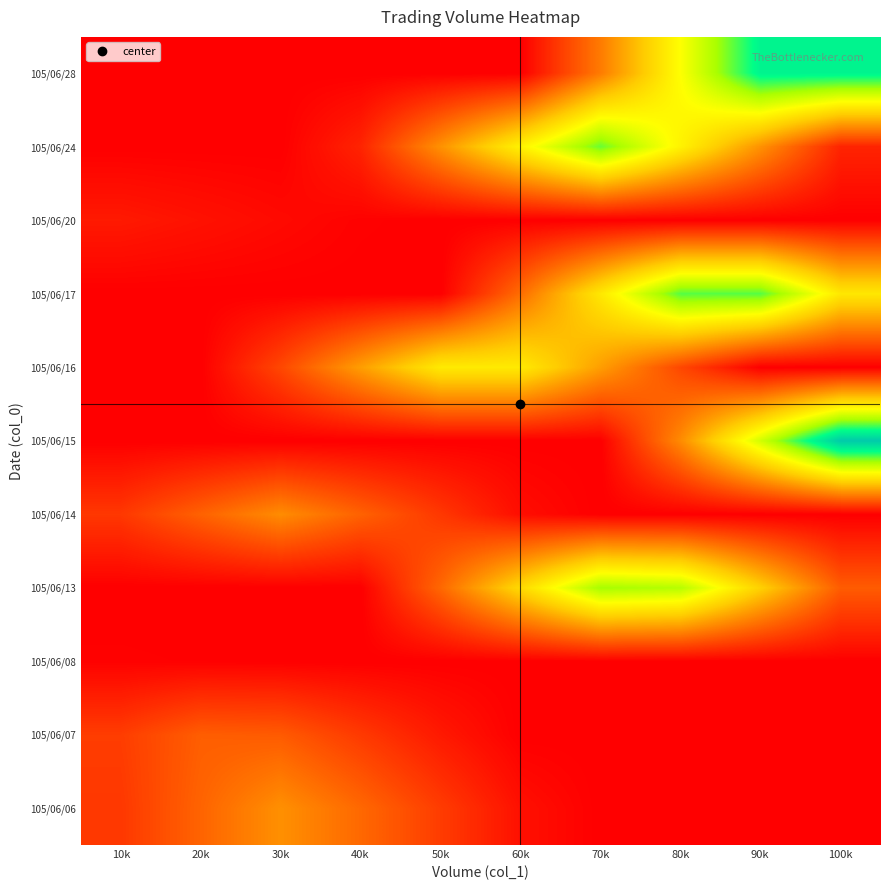

Reading left to right, what are all the values shown in this chart?

105/06/06: 10k=0.1	20k=0.2	30k=0.3	40k=0.2	50k=0.1	60k=0.0	70k=0.0	80k=0.0	90k=0.0	100k=0.0
105/06/07: 10k=0.1	20k=0.2	30k=0.2	40k=0.1	50k=0.1	60k=0.0	70k=0.0	80k=0.0	90k=0.0	100k=0.0
105/06/08: 10k=0.0	20k=0.0	30k=0.0	40k=0.0	50k=0.0	60k=0.0	70k=0.0	80k=0.0	90k=0.0	100k=0.0
105/06/13: 10k=0.0	20k=0.0	30k=0.0	40k=0.0	50k=0.2	60k=0.5	70k=0.7	80k=0.7	90k=0.4	100k=0.2
105/06/14: 10k=0.1	20k=0.2	30k=0.3	40k=0.2	50k=0.1	60k=0.0	70k=0.0	80k=0.0	90k=0.0	100k=0.0
105/06/15: 10k=0.0	20k=0.0	30k=0.0	40k=0.0	50k=0.0	60k=0.0	70k=0.0	80k=0.3	90k=0.6	100k=1.0
105/06/16: 10k=0.0	20k=0.0	30k=0.2	40k=0.3	50k=0.5	60k=0.5	70k=0.3	80k=0.2	90k=0.0	100k=0.0
105/06/17: 10k=0.0	20k=0.0	30k=0.0	40k=0.0	50k=0.0	60k=0.2	70k=0.5	80k=0.8	90k=0.8	100k=0.5
105/06/20: 10k=0.1	20k=0.0	30k=0.0	40k=0.0	50k=0.0	60k=0.0	70k=0.0	80k=0.0	90k=0.0	100k=0.0
105/06/24: 10k=0.0	20k=0.0	30k=0.0	40k=0.1	50k=0.3	60k=0.5	70k=0.8	80k=0.5	90k=0.3	100k=0.1
105/06/28: 10k=0.0	20k=0.0	30k=0.0	40k=0.0	50k=0.0	60k=0.0	70k=0.3	80k=0.6	90k=0.9	100k=0.9